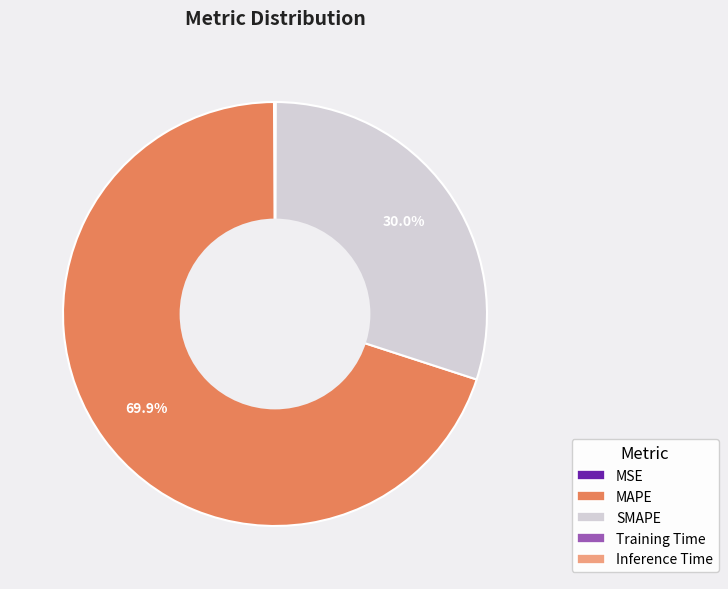

Which slice is the largest?

MAPE